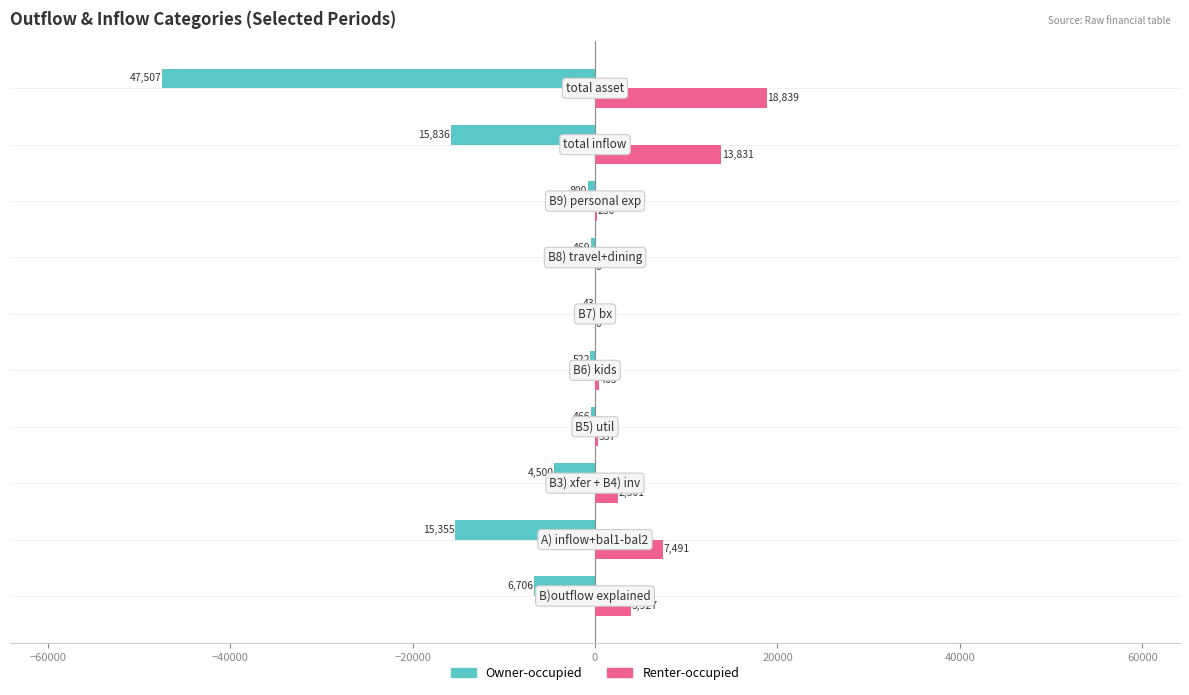

What is the average value of the Owner-occupied series?

-9220.4